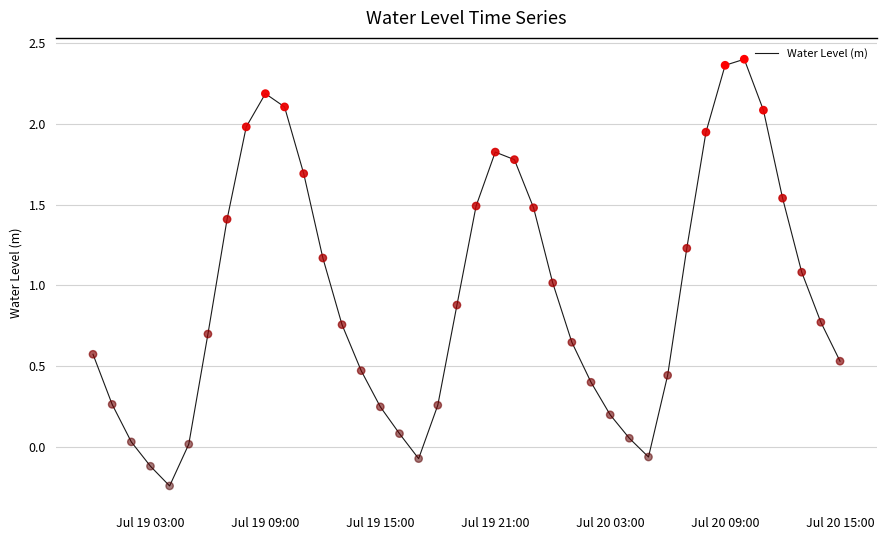

What is the difference between the maximum and minimum values?

2.6